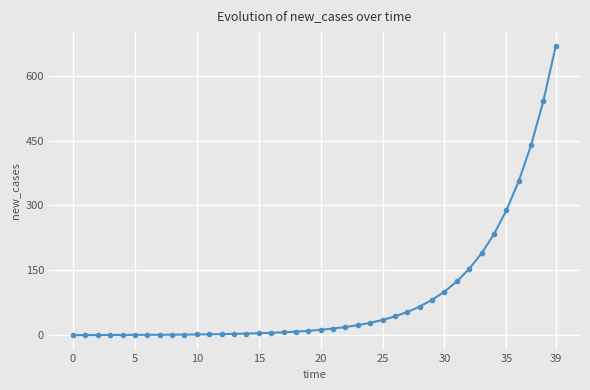

What is the average value?

88.1